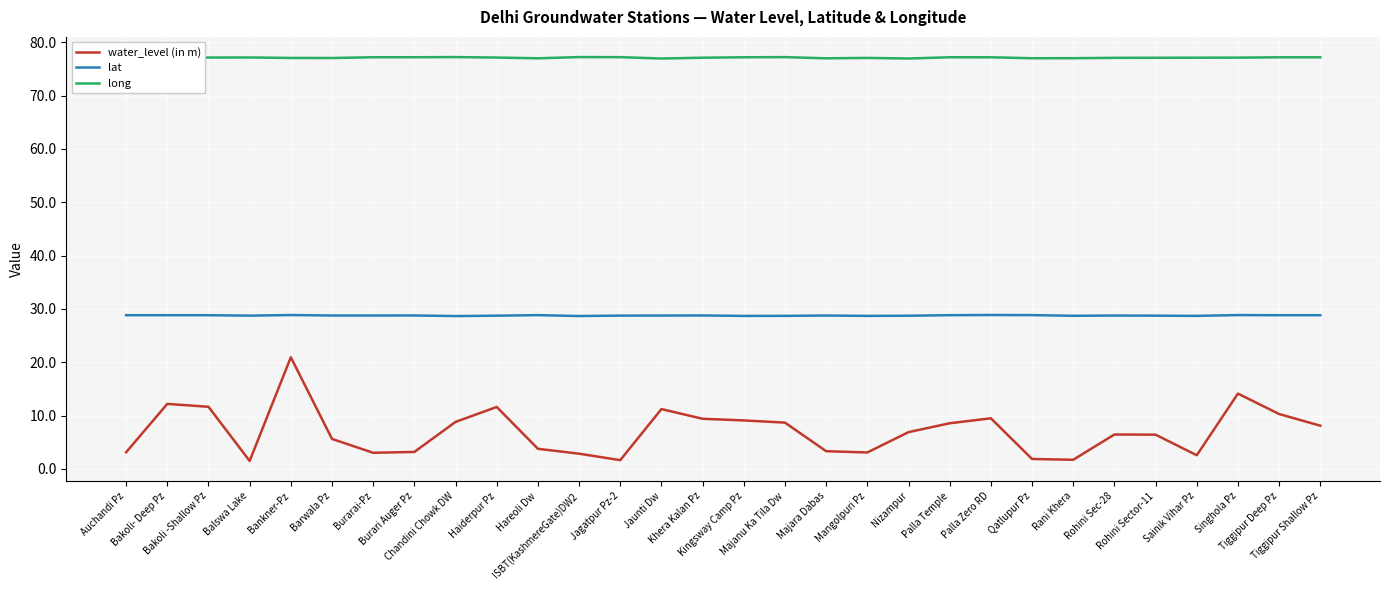

What is the greatest value displayed?

77.2